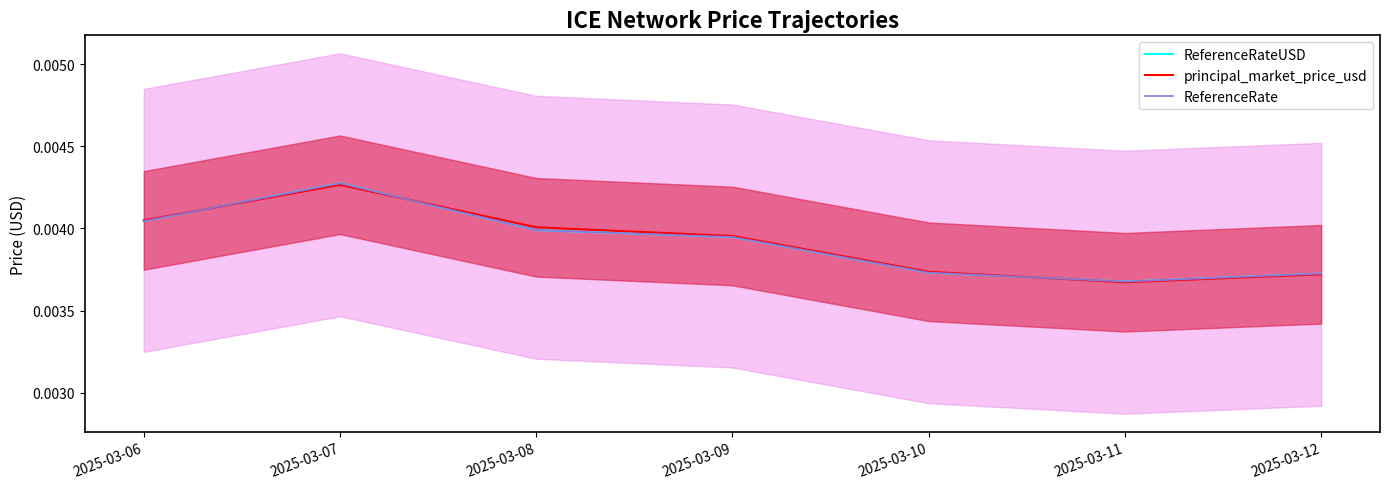

At which label is principal_market_price_usd closest to 0?

2025-03-11